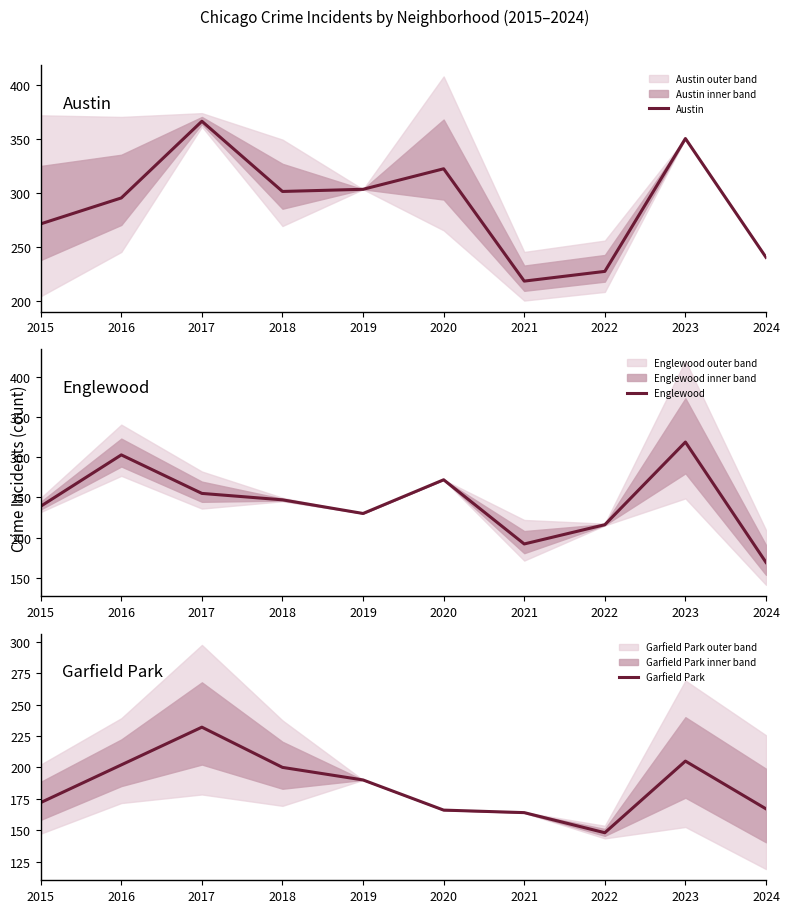

Read the Garfield Park value at 2022, to the nearest 10.

150